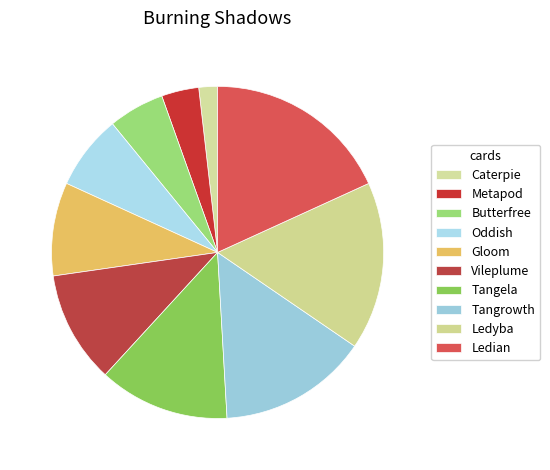

To the nearest percent, what is the average slice percentage?

10%